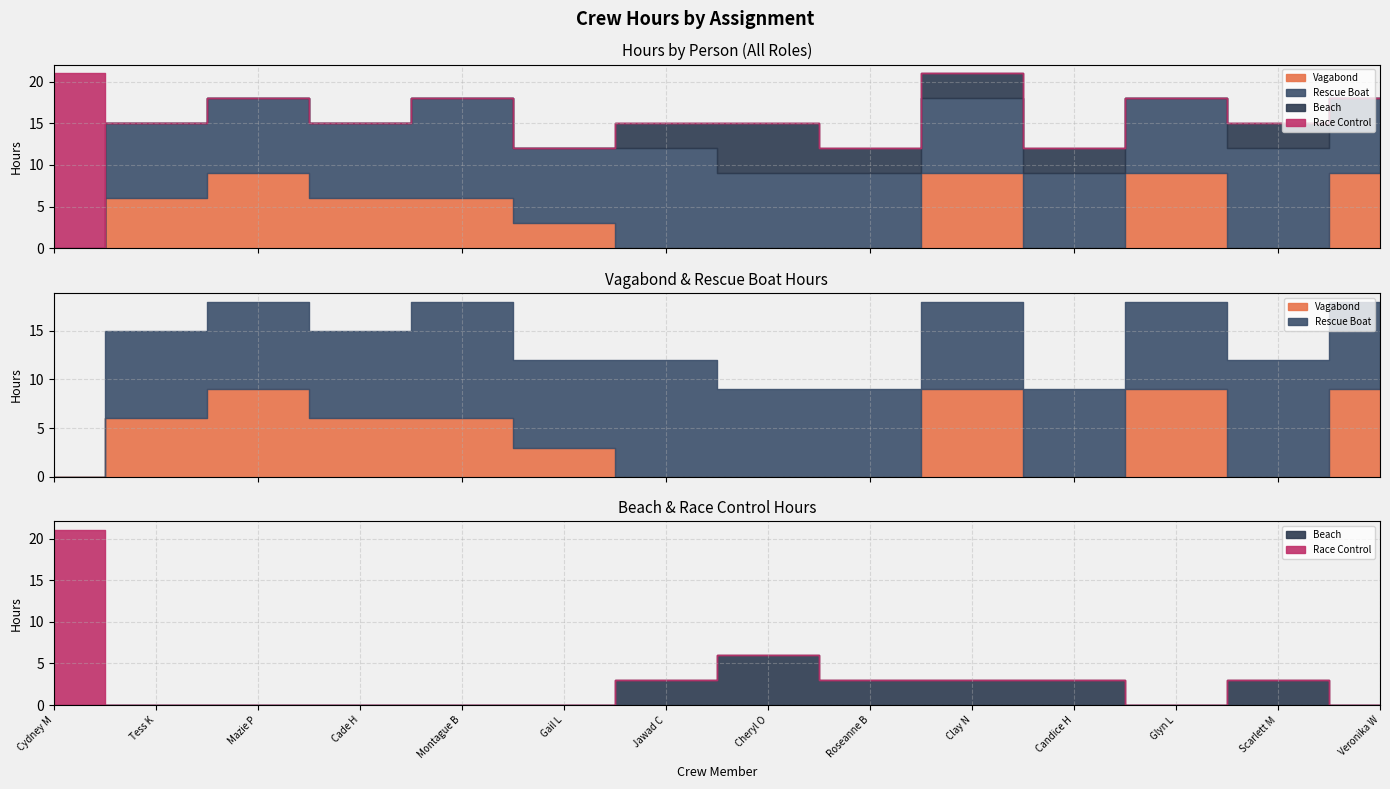

Reading left to right, extract all data points from this chart.

Vagabond: Cydney M=0	Tess K=6	Mazie P=9	Cade H=6	Montague B=6	Gail L=3	Jawad C=0	Cheryl O=0	Roseanne B=0	Clay N=9	Candice H=0	Glyn L=9	Scarlett M=0	Veronika W=9
Rescue Boat: Cydney M=0	Tess K=9	Mazie P=9	Cade H=9	Montague B=12	Gail L=9	Jawad C=12	Cheryl O=9	Roseanne B=9	Clay N=9	Candice H=9	Glyn L=9	Scarlett M=12	Veronika W=9
Beach: Cydney M=0	Tess K=0	Mazie P=0	Cade H=0	Montague B=0	Gail L=0	Jawad C=3	Cheryl O=6	Roseanne B=3	Clay N=3	Candice H=3	Glyn L=0	Scarlett M=3	Veronika W=0
Race Control: Cydney M=21	Tess K=0	Mazie P=0	Cade H=0	Montague B=0	Gail L=0	Jawad C=0	Cheryl O=0	Roseanne B=0	Clay N=0	Candice H=0	Glyn L=0	Scarlett M=0	Veronika W=0